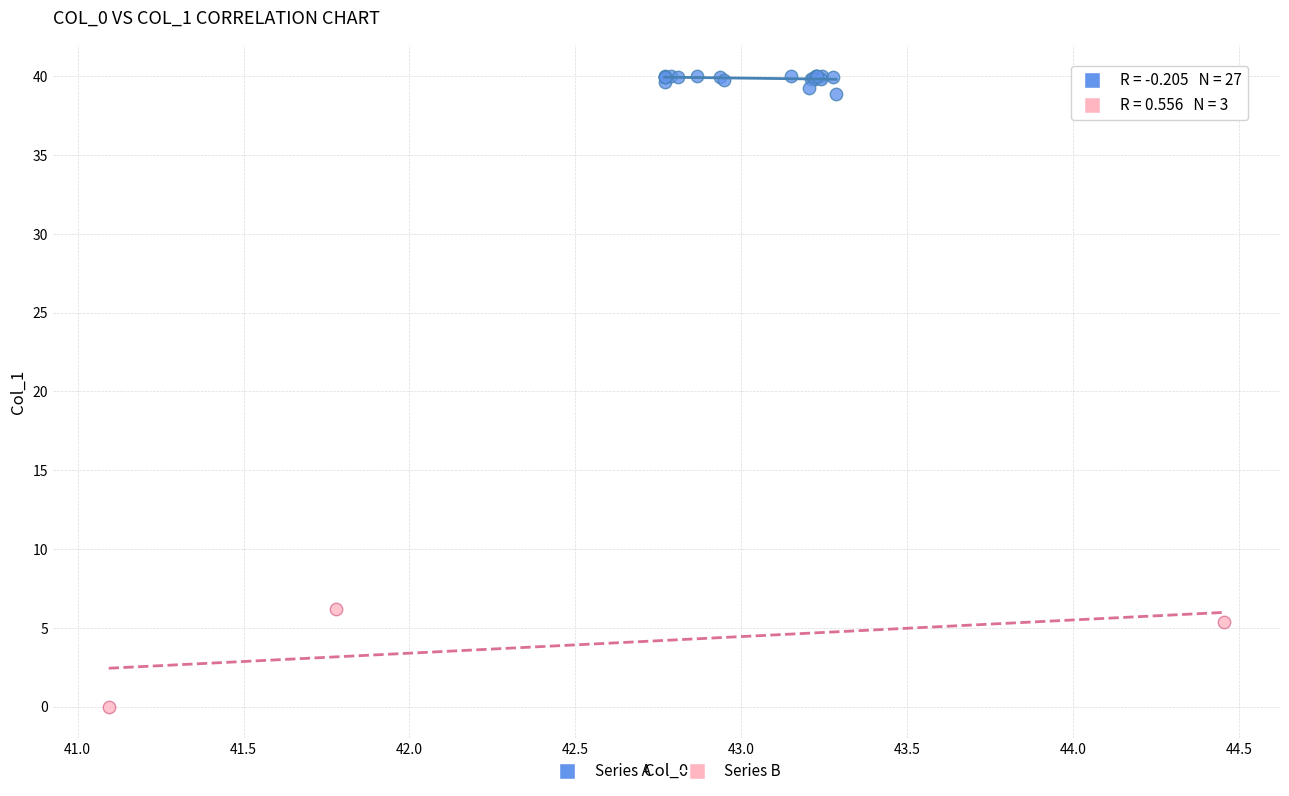

What are all the series names shown in the legend?

Series A, Series B